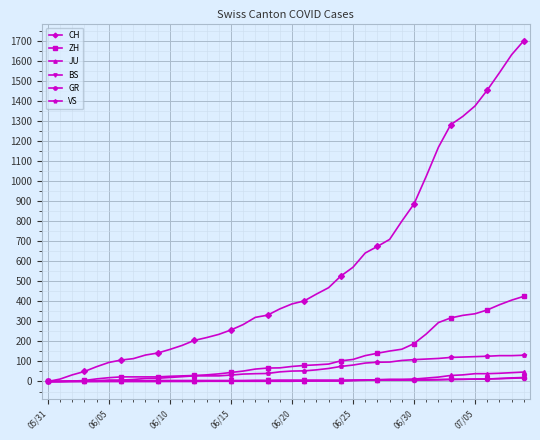

Which series has the largest total across all categories?

CH